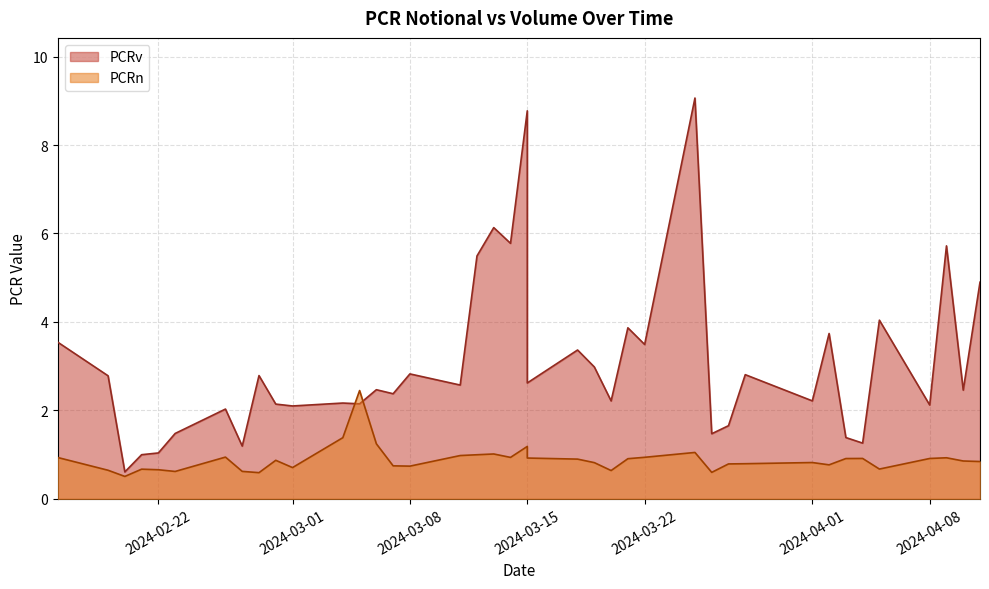

Reading left to right, extract all data points from this chart.

PCRn: 2024-02-16=0.9	2024-02-19=0.6	2024-02-20=0.5	2024-02-21=0.7	2024-02-22=0.7	2024-02-23=0.6	2024-02-26=0.9	2024-02-27=0.6	2024-02-28=0.6	2024-02-29=0.9	2024-03-01=0.7	2024-03-04=1.4	2024-03-05=2.4	2024-03-06=1.2	2024-03-07=0.7	2024-03-08=0.7	2024-03-11=1.0	2024-03-12=1.0	2024-03-13=1.0	2024-03-14=0.9	2024-03-15=1.2	2024-03-15=0.9	2024-03-18=0.9	2024-03-19=0.8	2024-03-20=0.6	2024-03-21=0.9	2024-03-22=0.9	2024-03-25=1.1	2024-03-26=0.6	2024-03-27=0.8	2024-03-28=0.8	2024-04-01=0.8	2024-04-02=0.8	2024-04-03=0.9	2024-04-04=0.9	2024-04-05=0.7	2024-04-08=0.9	2024-04-09=0.9	2024-04-10=0.9	2024-04-11=0.8
PCRv: 2024-02-16=3.5	2024-02-19=2.8	2024-02-20=0.6	2024-02-21=1.0	2024-02-22=1.0	2024-02-23=1.5	2024-02-26=2.0	2024-02-27=1.2	2024-02-28=2.8	2024-02-29=2.1	2024-03-01=2.1	2024-03-04=2.2	2024-03-05=2.1	2024-03-06=2.5	2024-03-07=2.4	2024-03-08=2.8	2024-03-11=2.6	2024-03-12=5.5	2024-03-13=6.1	2024-03-14=5.8	2024-03-15=8.8	2024-03-15=2.6	2024-03-18=3.4	2024-03-19=3.0	2024-03-20=2.2	2024-03-21=3.9	2024-03-22=3.5	2024-03-25=9.1	2024-03-26=1.5	2024-03-27=1.7	2024-03-28=2.8	2024-04-01=2.2	2024-04-02=3.7	2024-04-03=1.4	2024-04-04=1.3	2024-04-05=4.0	2024-04-08=2.1	2024-04-09=5.7	2024-04-10=2.5	2024-04-11=4.9